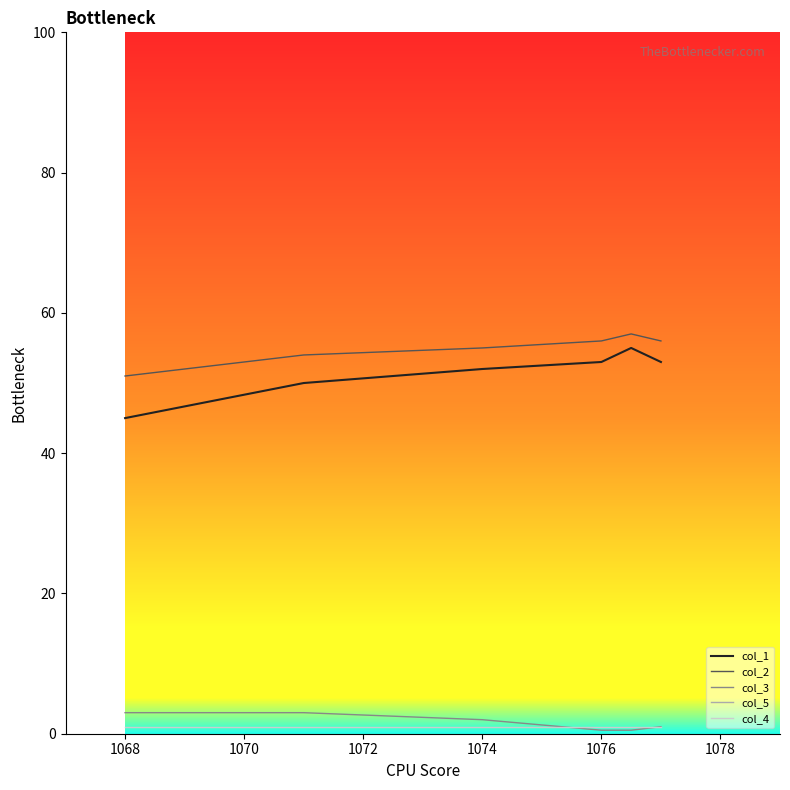

True or false: col_2 has a value of 51.0 at 1068.

True